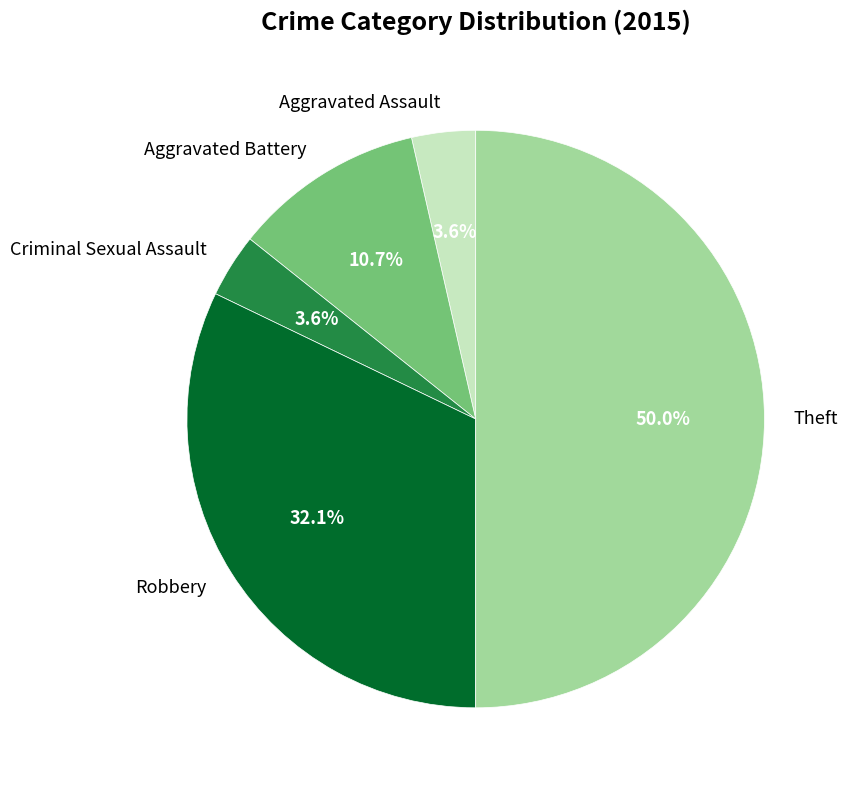

What is the largest slice in the pie chart?

Theft